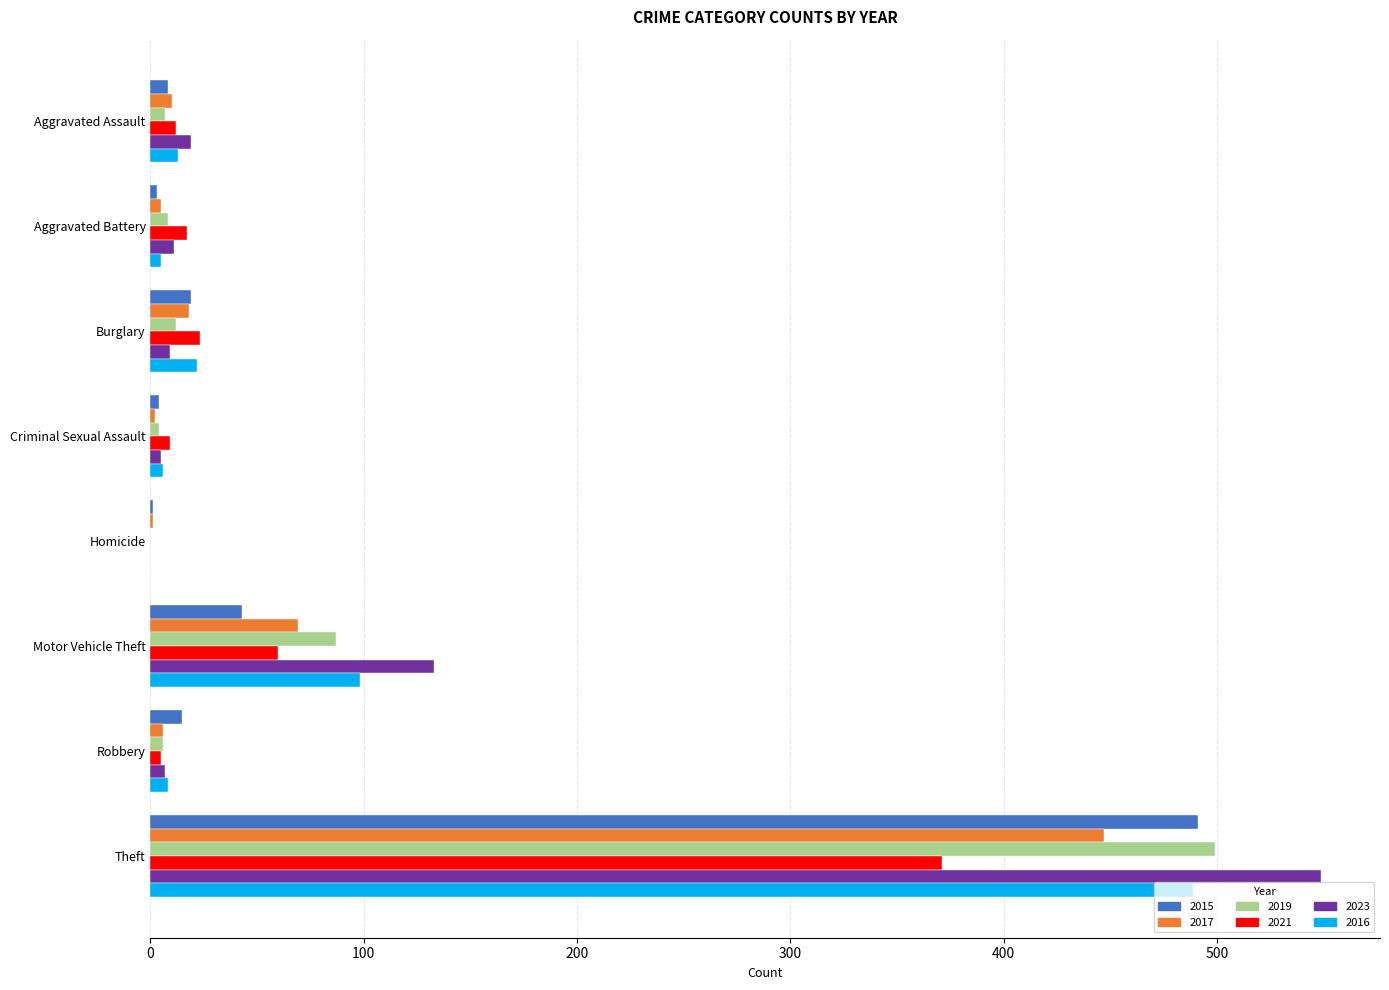

What is the highest value of the 2015 series?

491